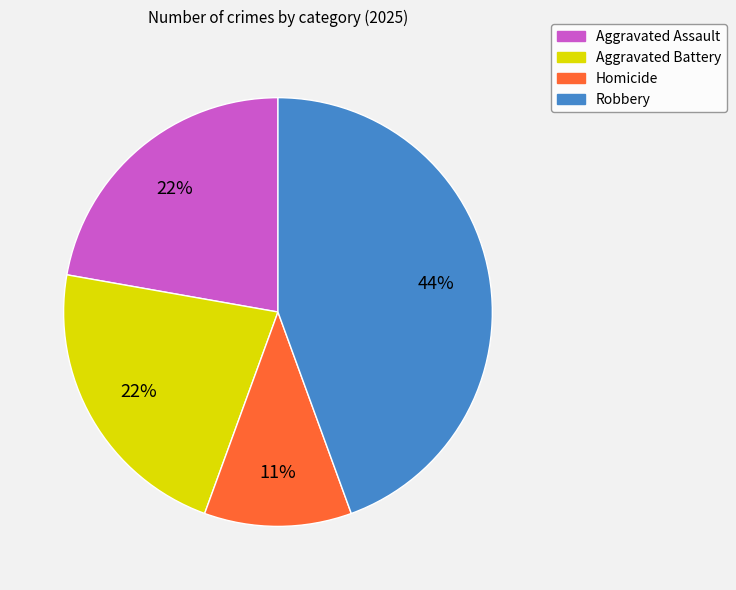

To the nearest percent, what percentage of the pie is Aggravated Battery?

22%